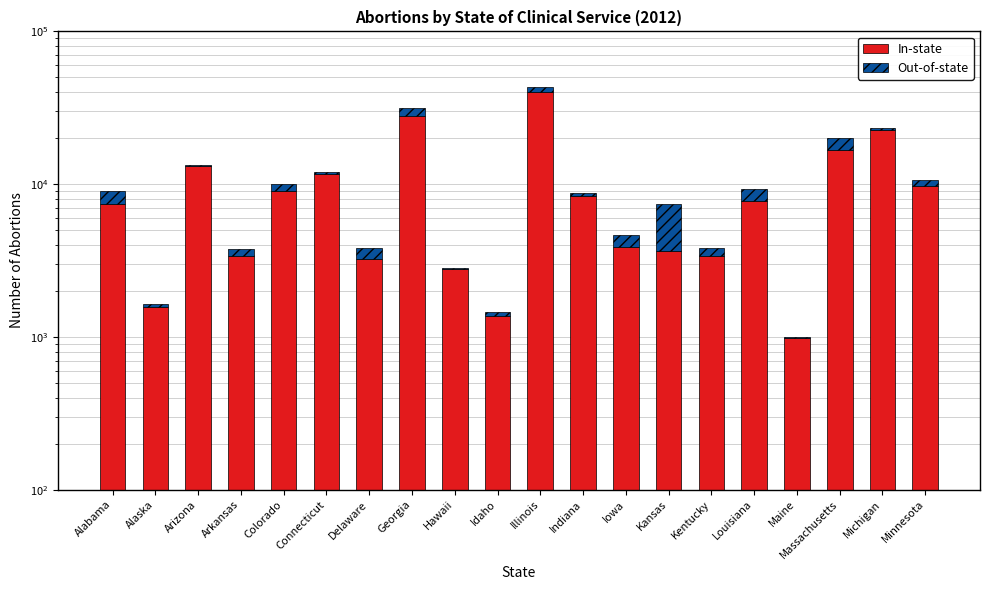

Between Connecticut and Arizona, which is larger?

Arizona